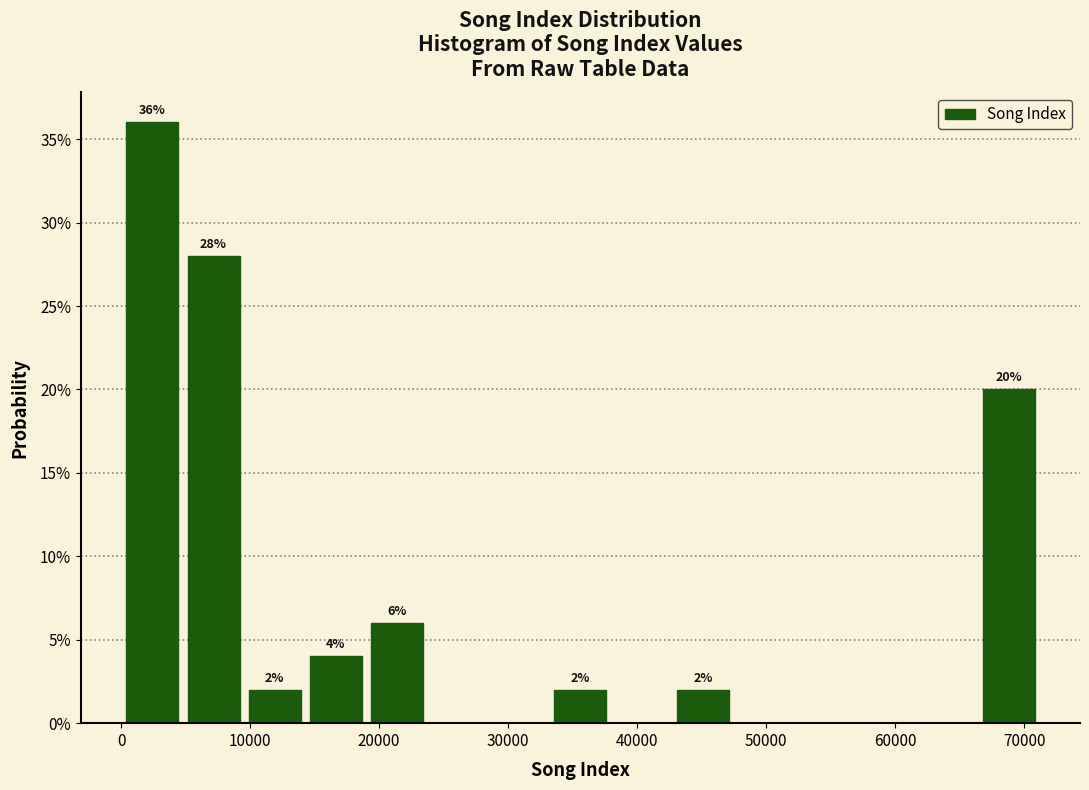

Which range on the x-axis has the tallest bar?

0 to 5000